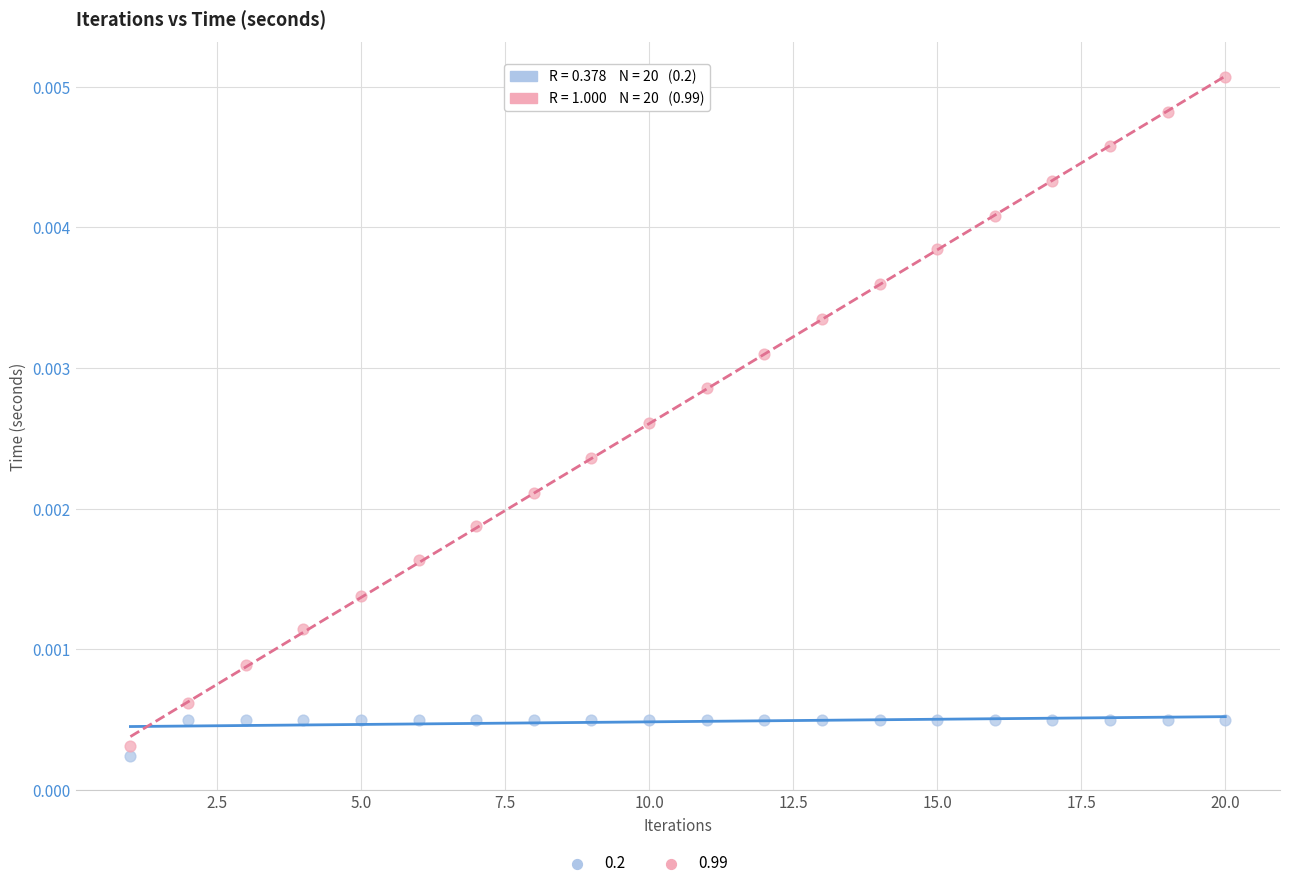

Which series has the widest spread of Y values?

0.99